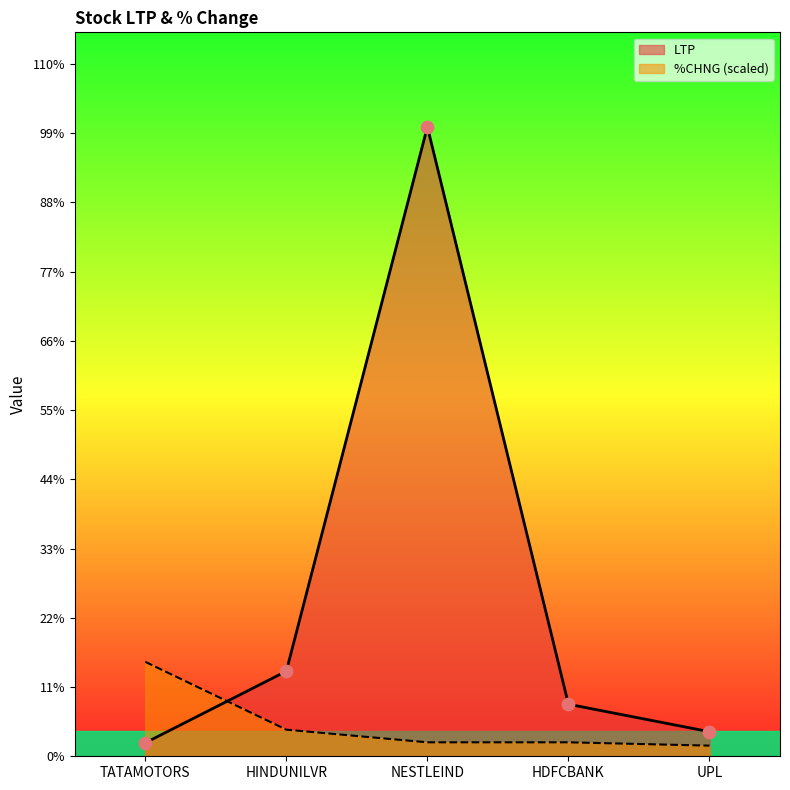

What are all the series names shown in the legend?

LTP, %CHNG (scaled)